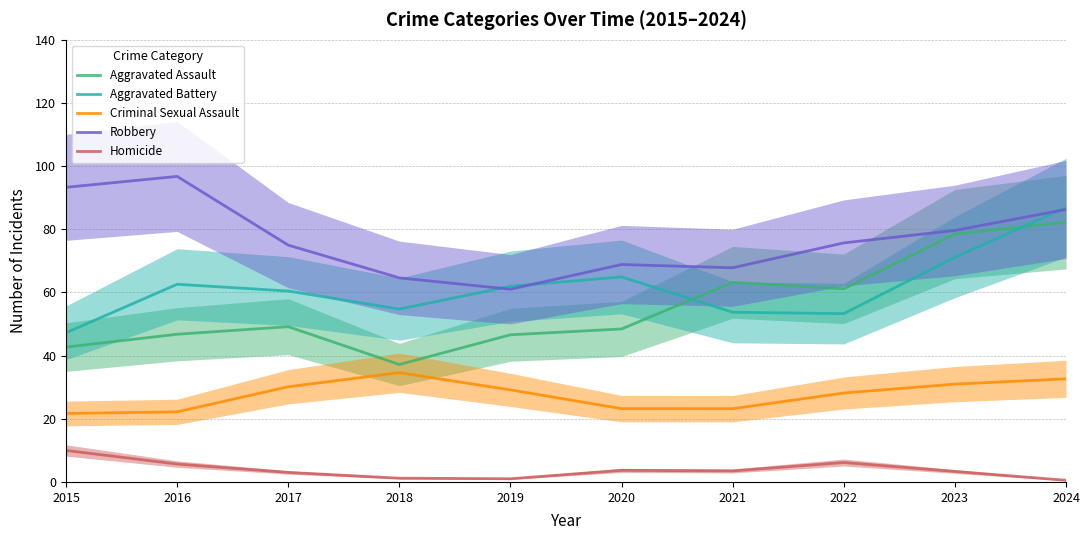

Between which two adjacent categories do Aggravated Battery and Robbery first intersect?

2018 and 2019